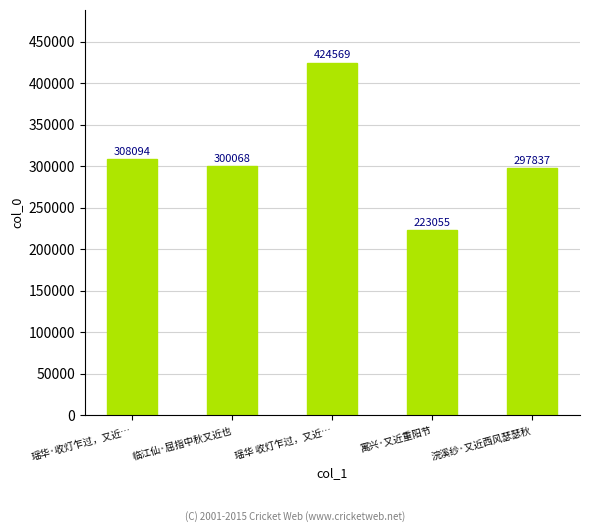

What is the value of the 4th bar from the left?

223055